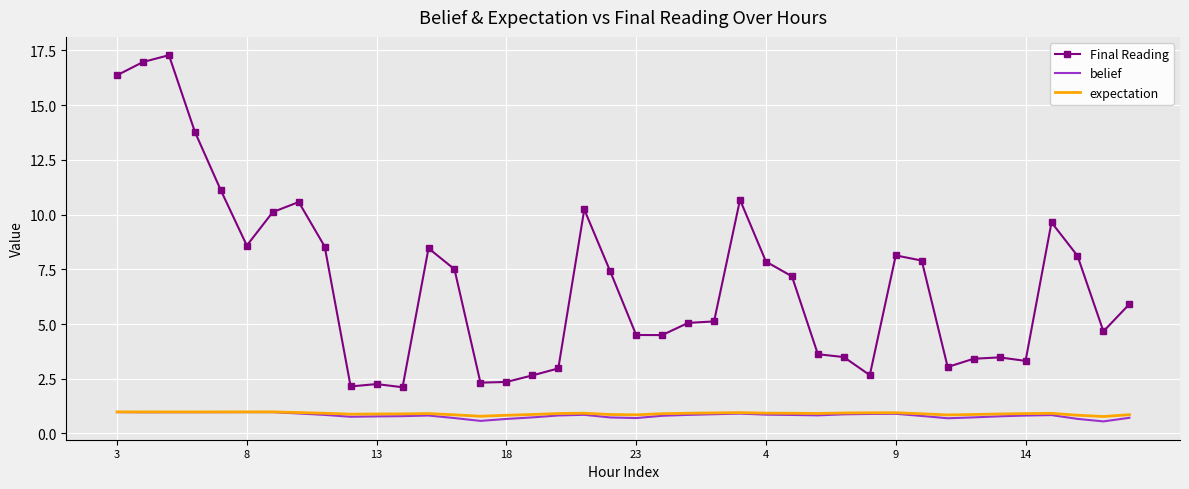

True or false: Final Reading and expectation intersect in this chart.

False